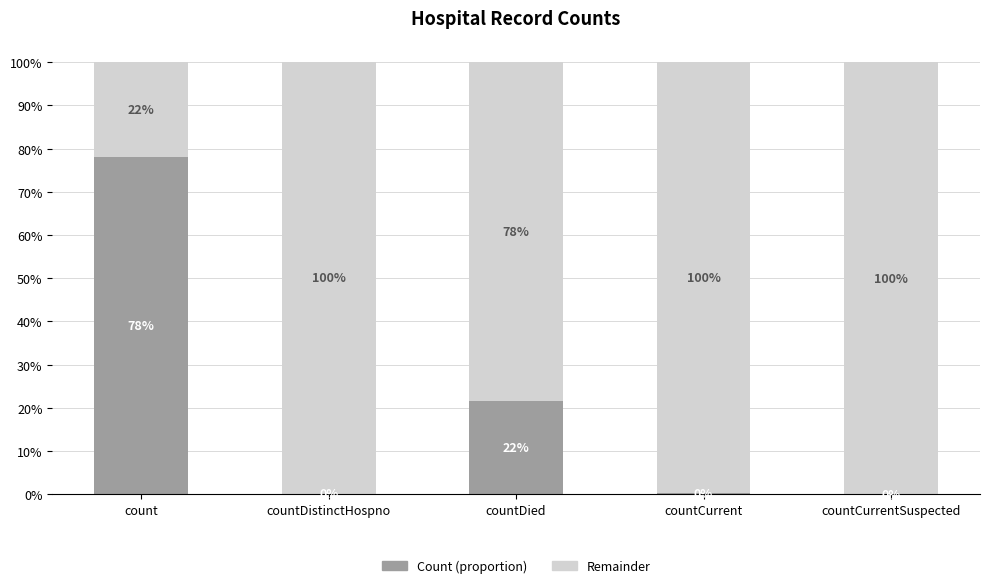

What are all the series names shown in the legend?

Count (proportion), Remainder